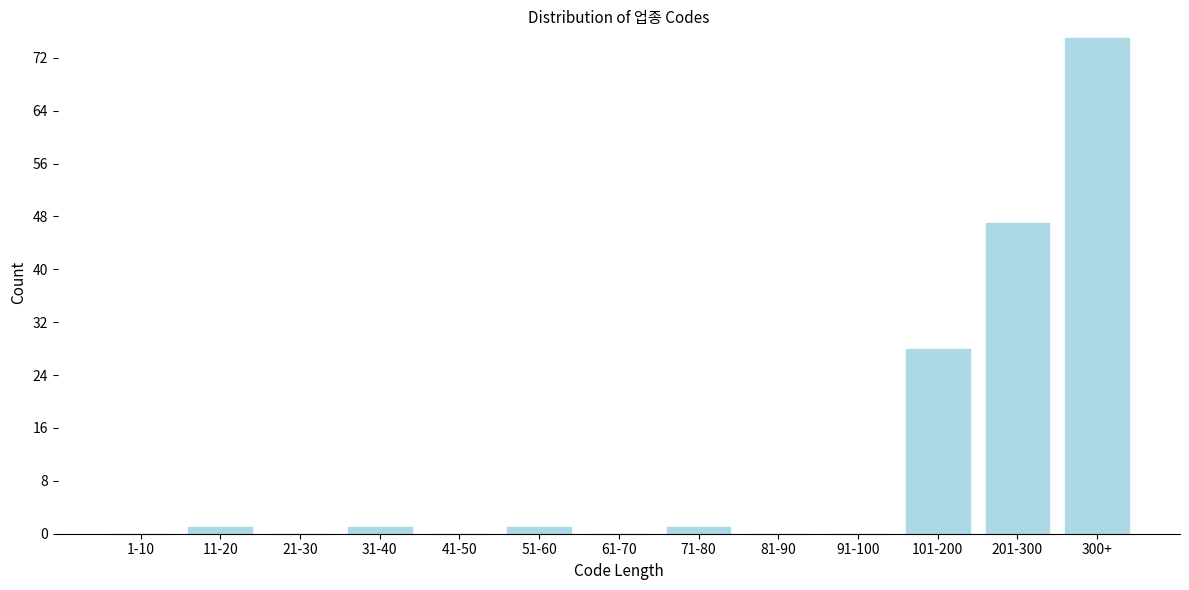

Reading left to right, transcribe all the data shown in this chart.

1-10=0	11-20=1	21-30=0	31-40=1	41-50=0	51-60=1	61-70=0	71-80=1	81-90=0	91-100=0	101-200=28	201-300=47	300+=75